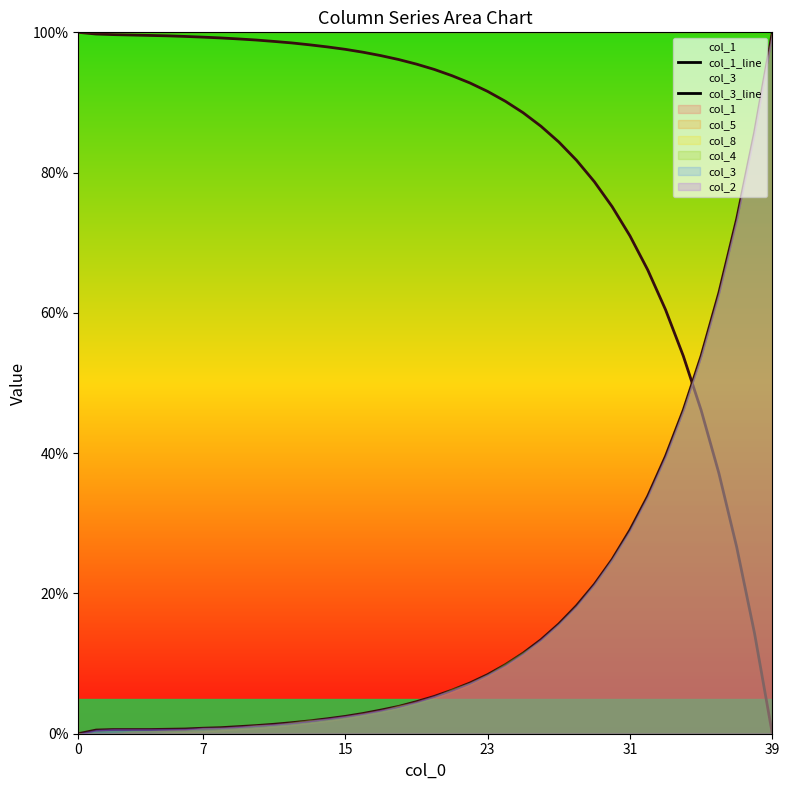

At which label does col_3_line reach its peak?

39